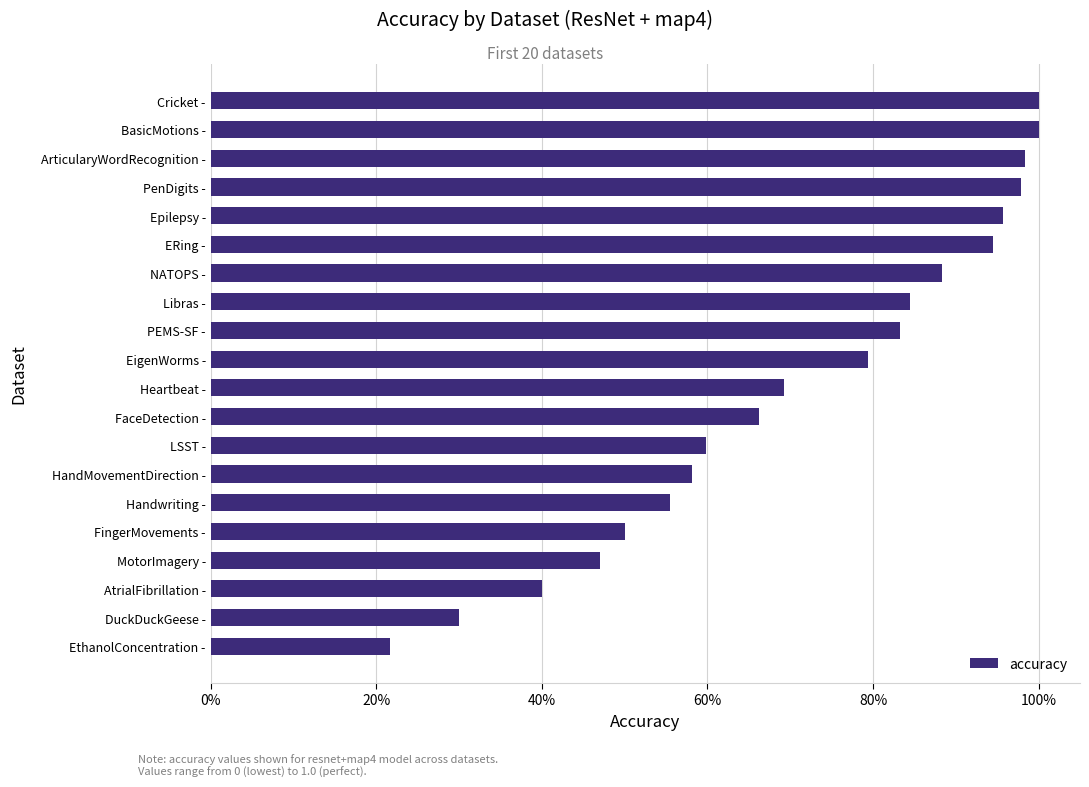

Are the bars horizontal?

Yes